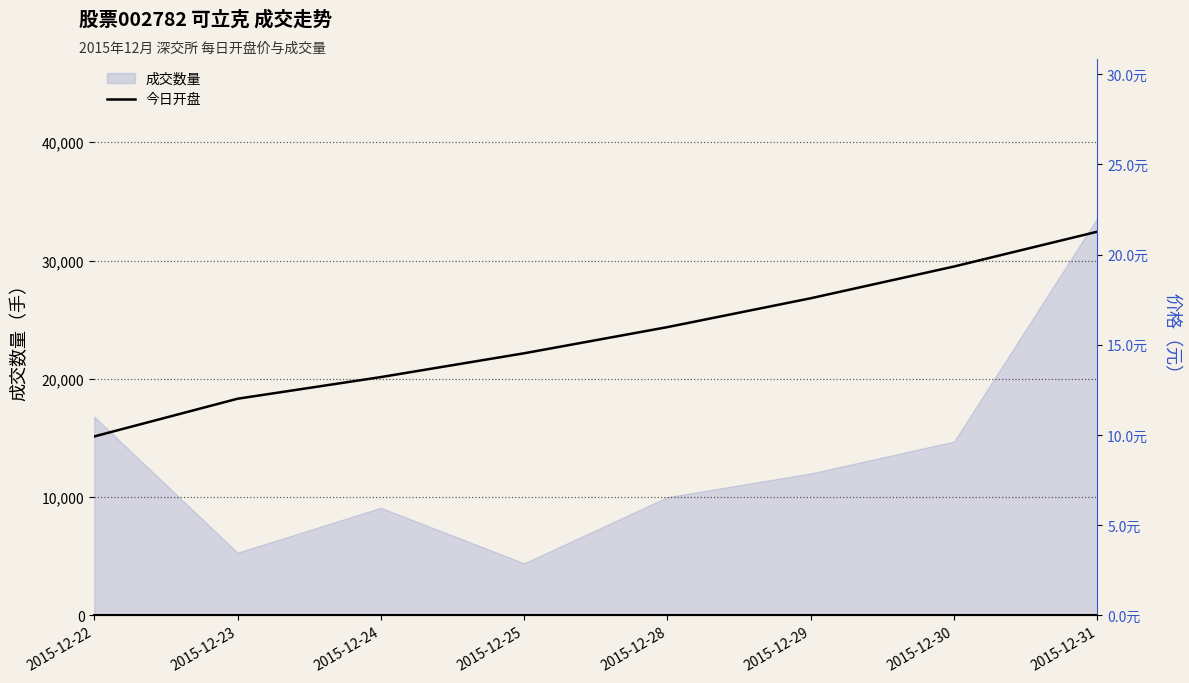

Where is 成交数量 nearest to the value 19000?

2015-12-22